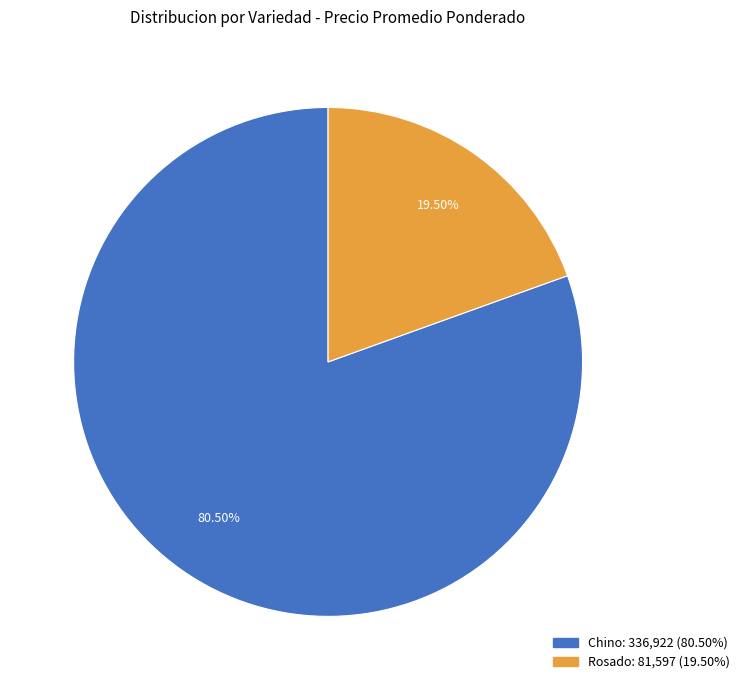

Does any single category account for the majority?

Yes